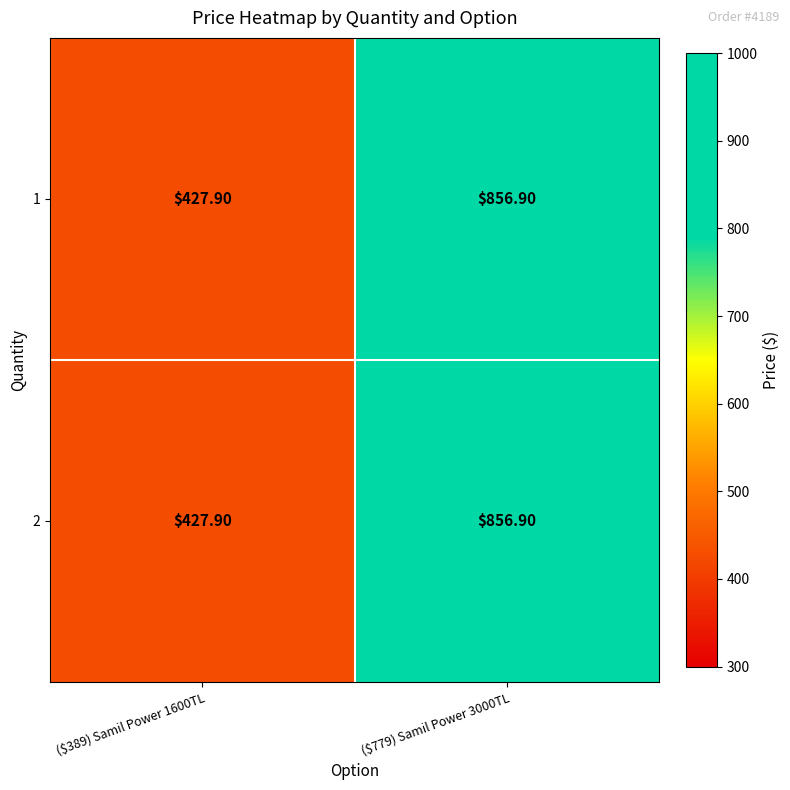

At which category is the sum across all series the highest?

($779) Samil Power 3000TL